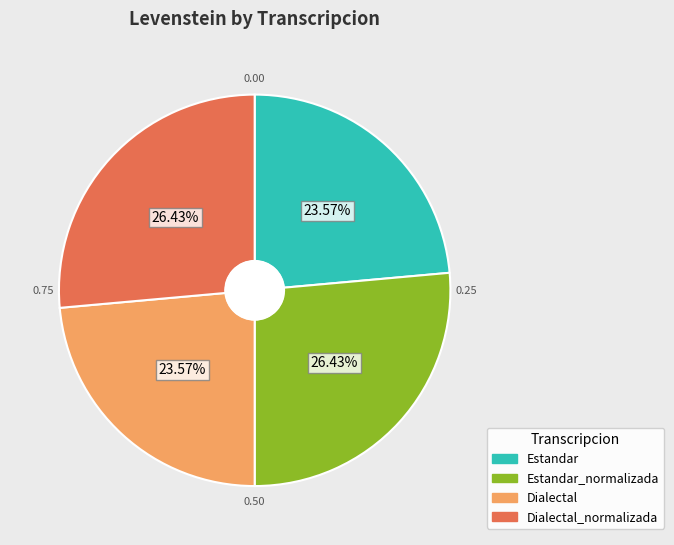

Is it true that Estandar_normalizada is 37% of the pie?

False